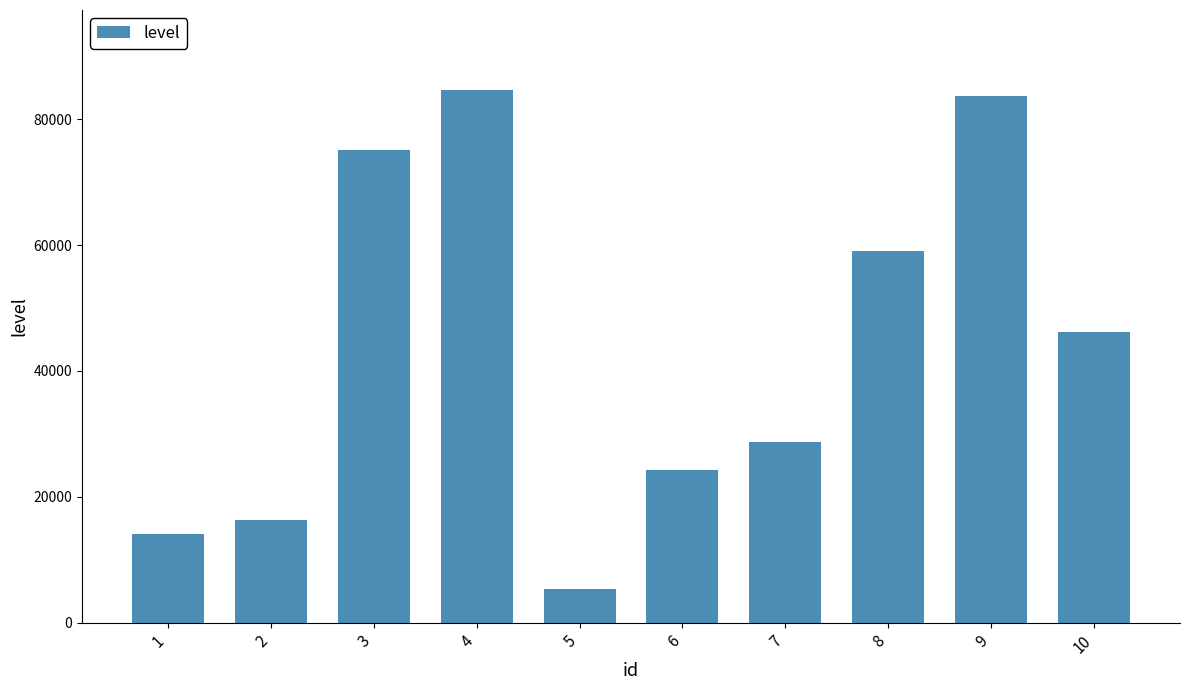

What is the sum of all values?

437351